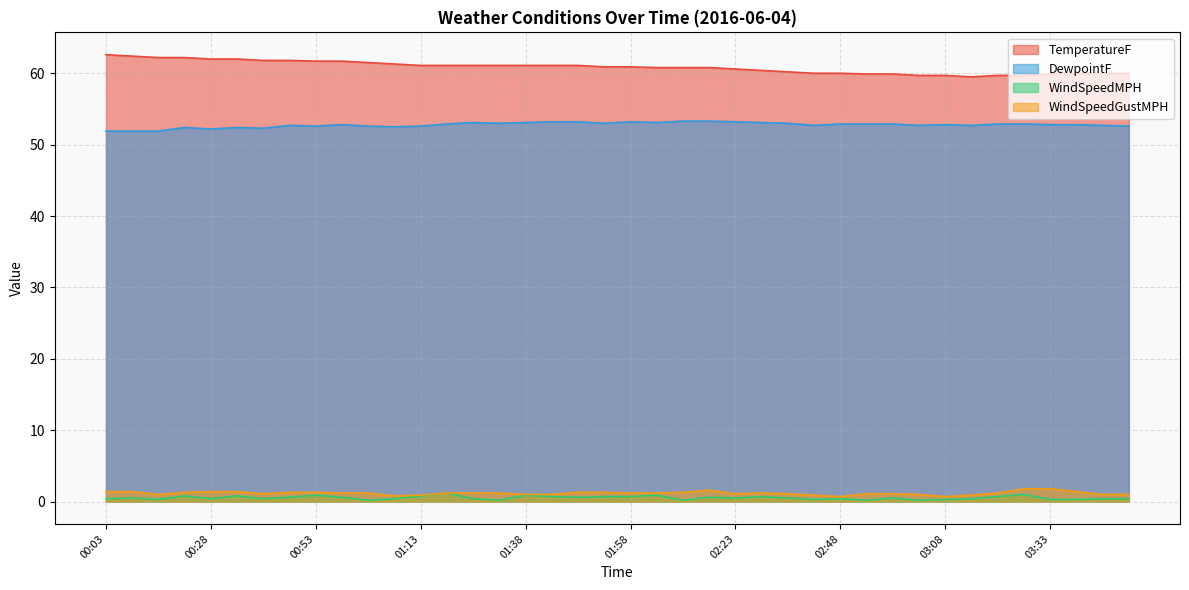

In TemperatureF, how many points are lower than both neighbors (excluding endpoints)?

1